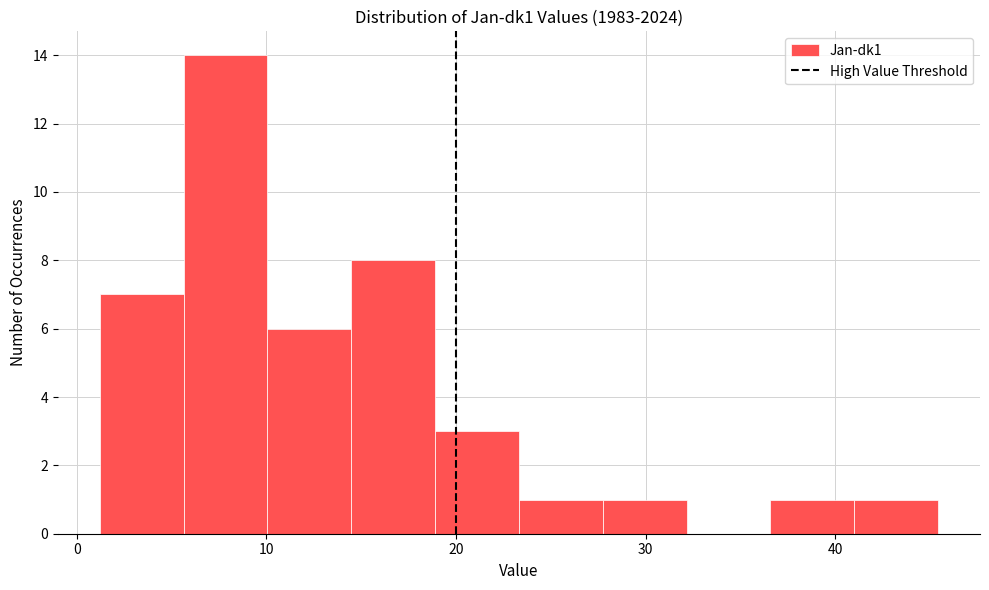

Reading left to right, transcribe this chart: for each bar, give the range it covers on the x-axis and its height. Neither the bar edges nor the heights are printed on the chart, so give them approximately, as read against the axes.

1 to 6: 7
6 to 10: 14
10 to 14: 6
14 to 19: 8
19 to 23: 3
23 to 28: 1
28 to 32: 1
32 to 37: 0
37 to 41: 1
41 to 45: 1